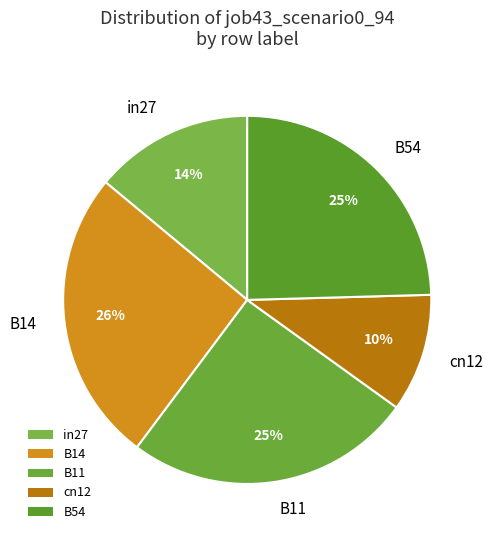

Which category has the smallest portion of the pie?

cn12